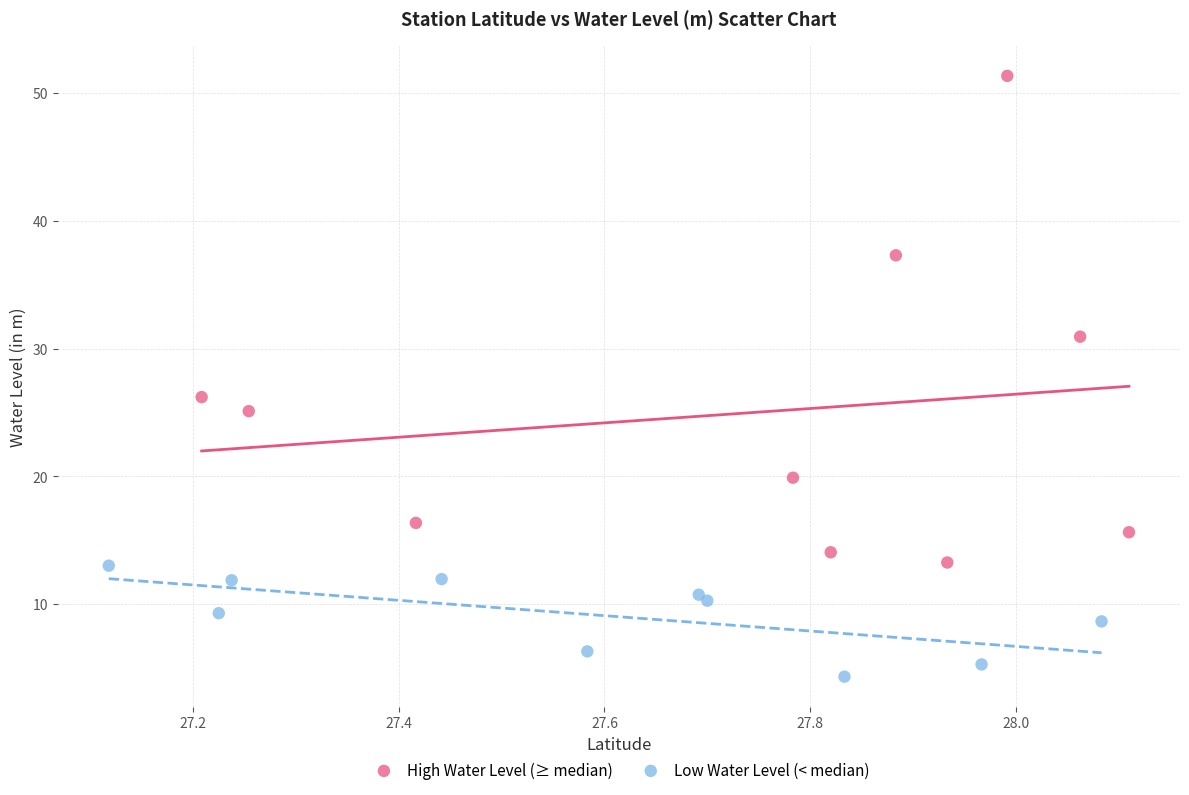

Which series has the widest spread of Y values?

High Water Level (≥ median)